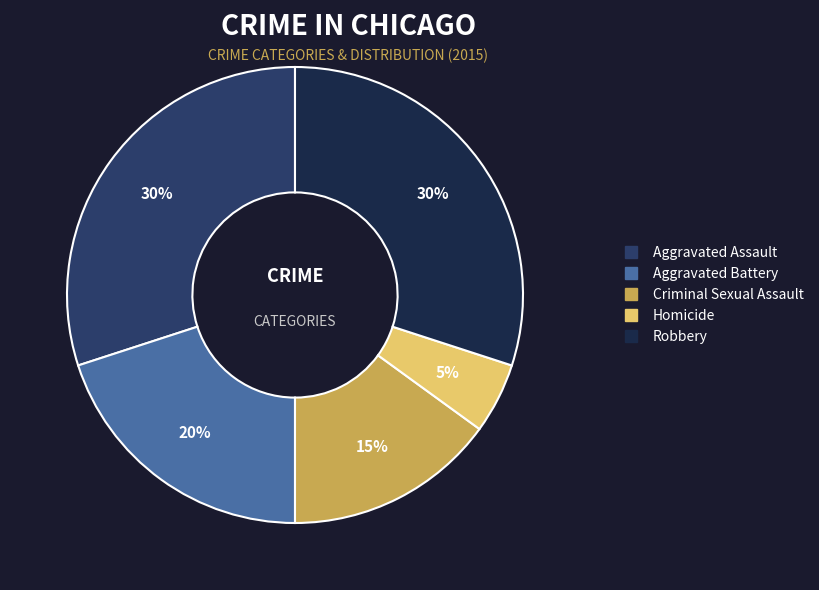

Between Robbery and Aggravated Battery, which is larger?

Robbery